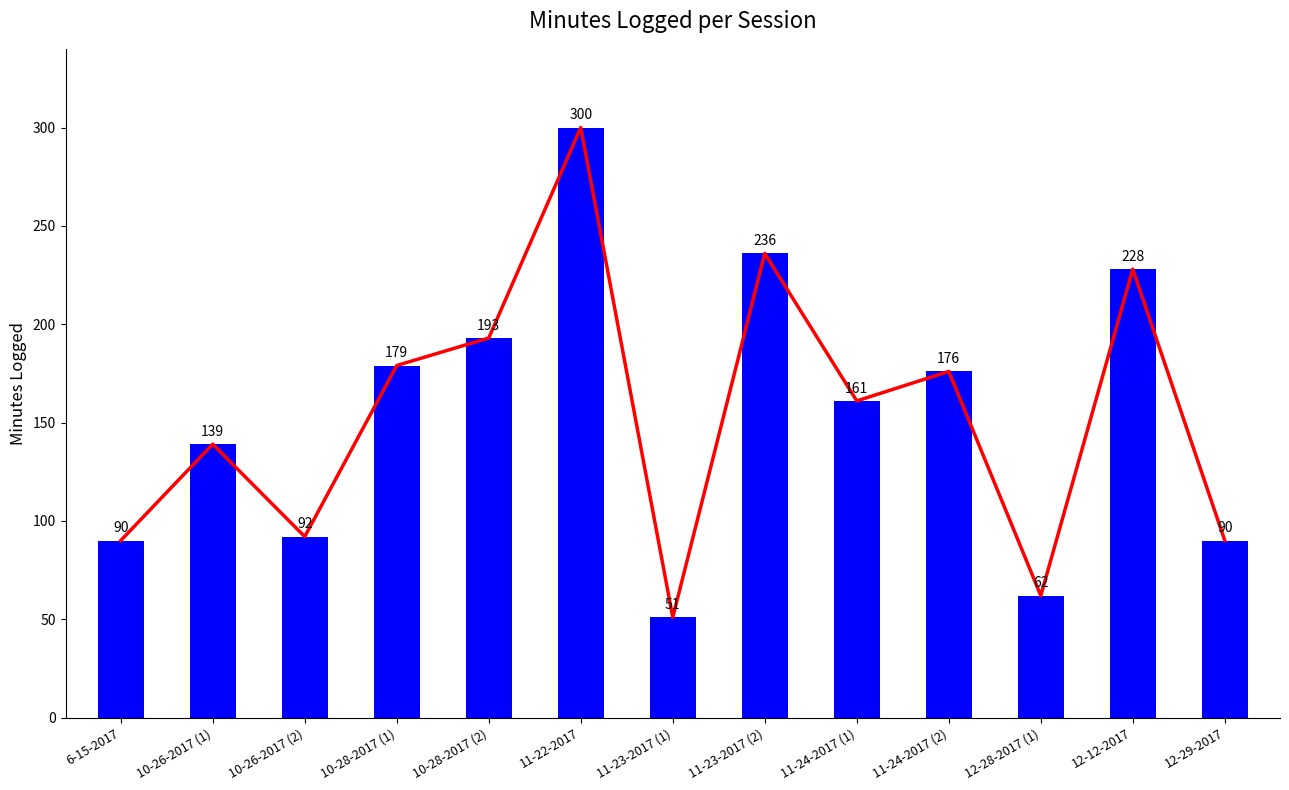

Which has a higher value, 10-26-2017 (2) or 11-23-2017 (1)?

10-26-2017 (2)